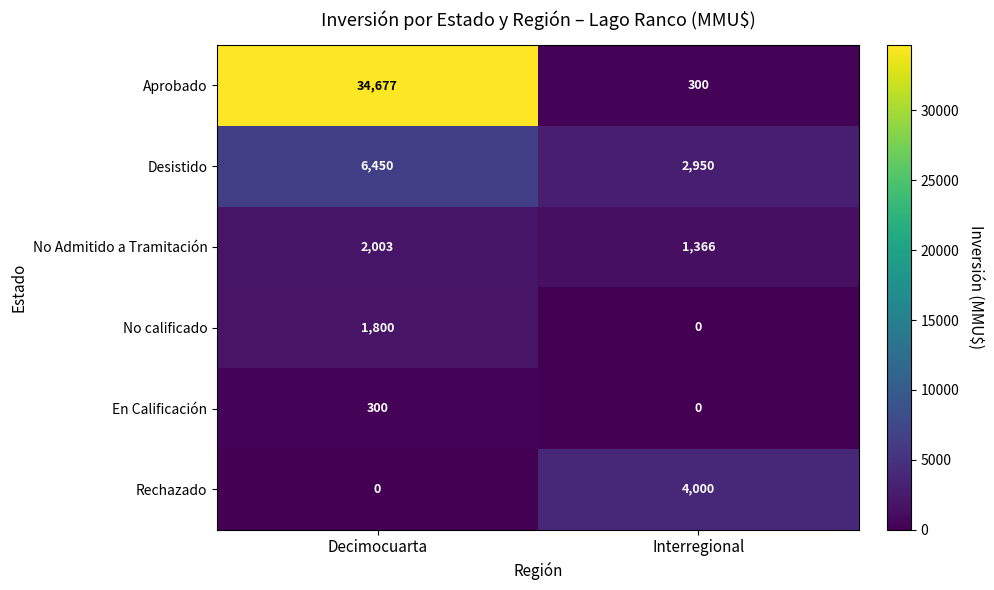

What is the spread (max minus min) of values at Interregional?

4000